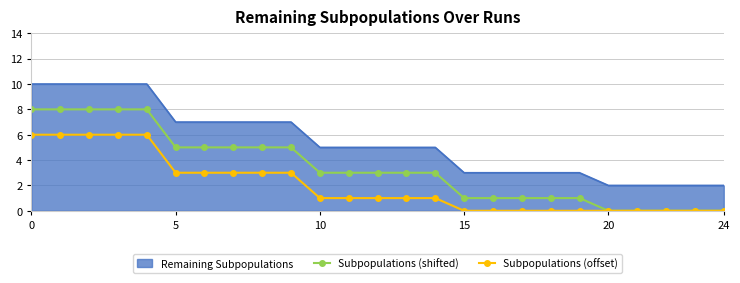

What is the highest value of the Subpopulations (offset) series?

6